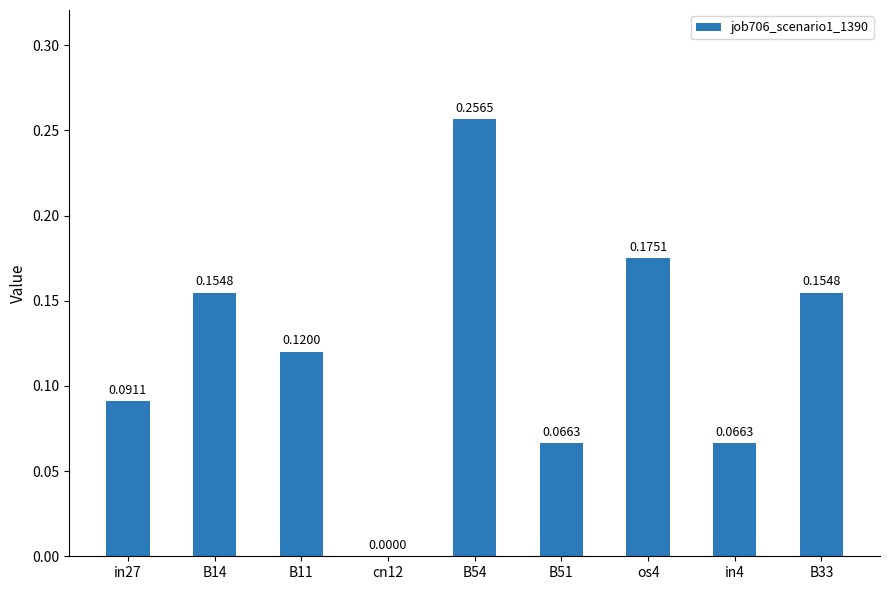

Between B51 and B14, which is larger?

B14